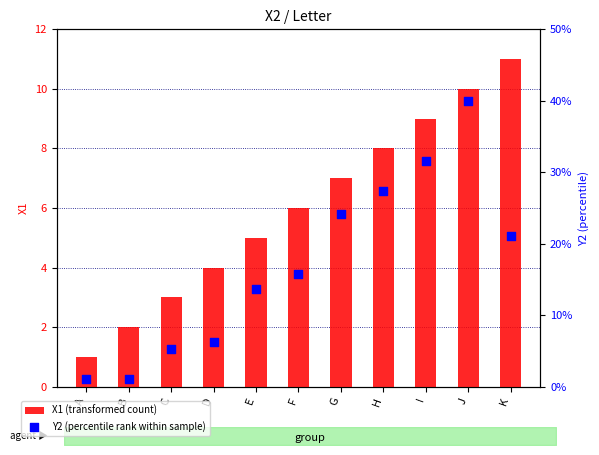

What are all the series names shown in the legend?

X1 (transformed count), Y2 (percentile rank within sample)